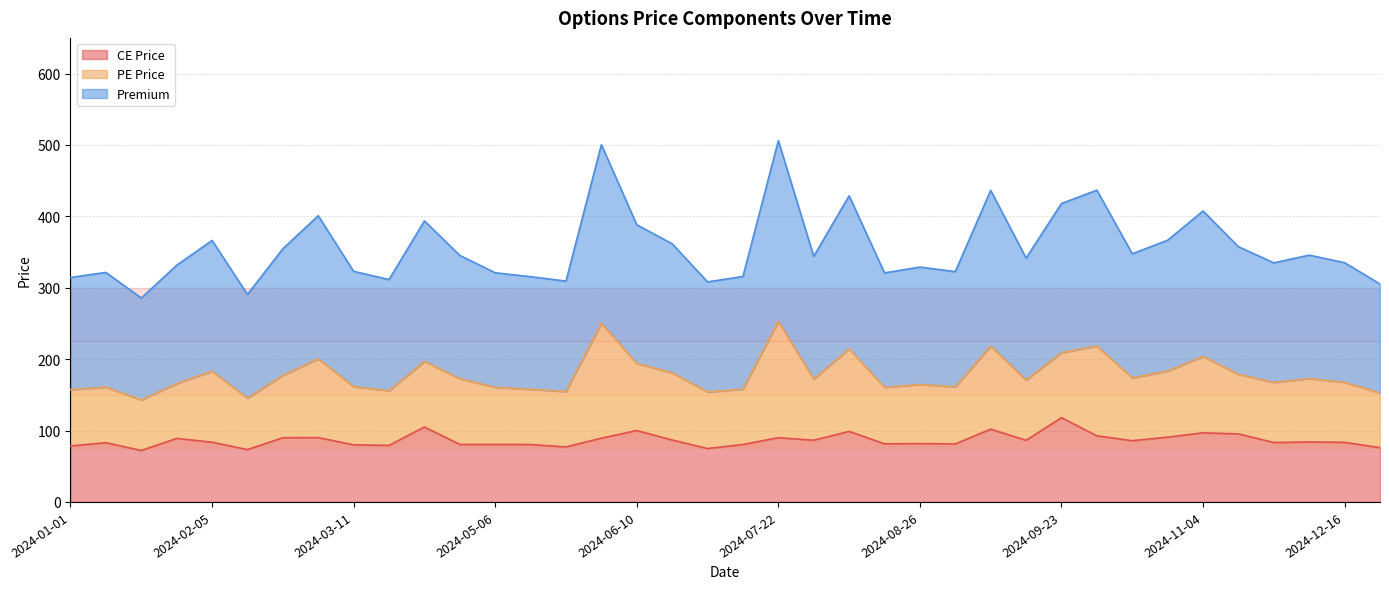

What is the lowest value of the CE Price series?

72.0